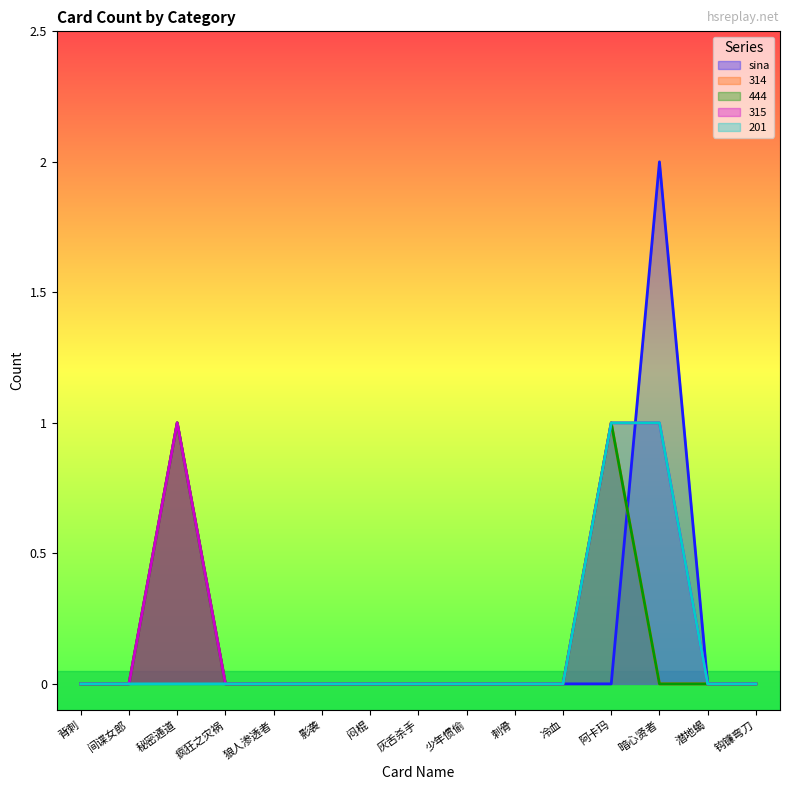

How many 444 values are between 0 and 1?

15